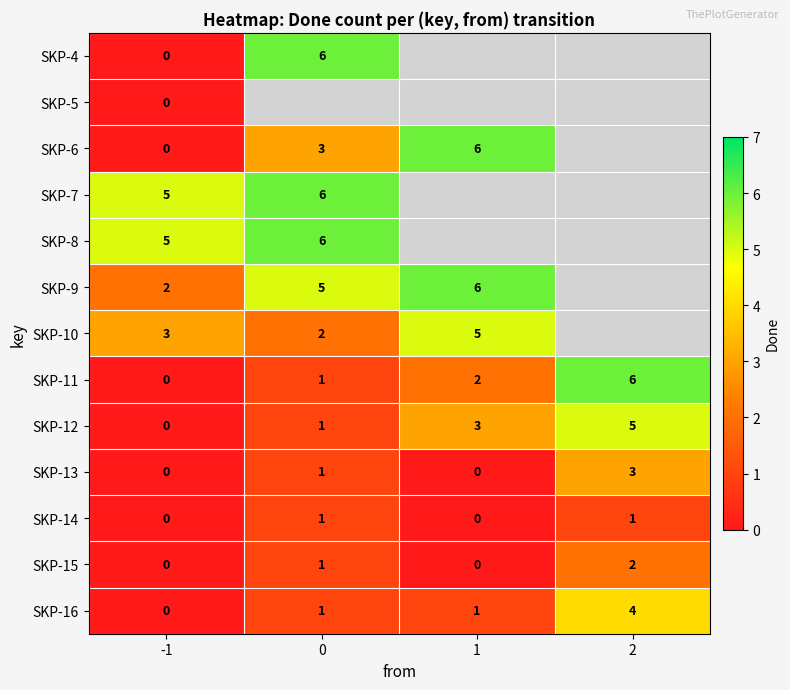

At how many categories does at least one series exceed 0?

4